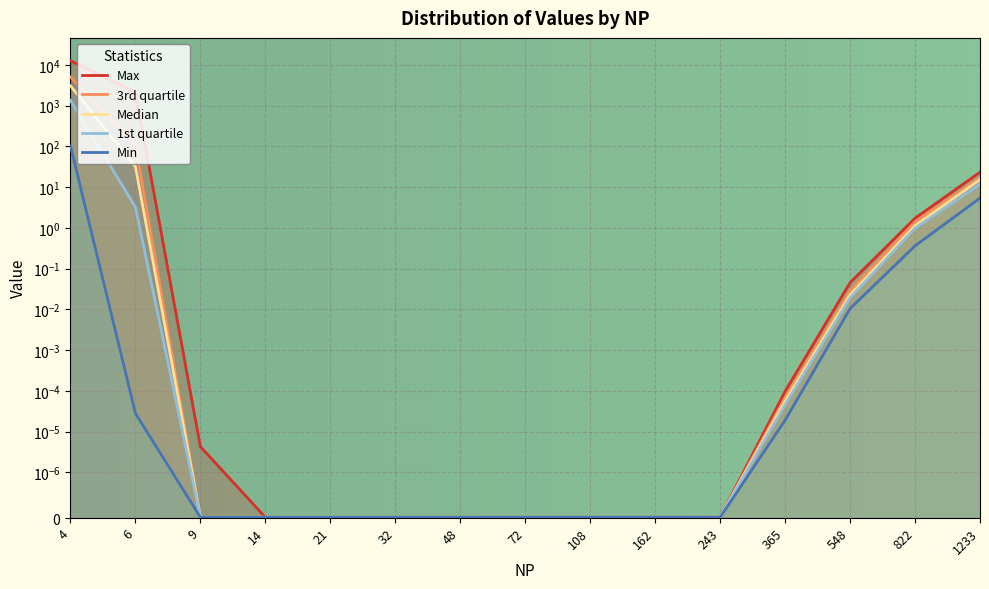

Reading right to left, transcribe all the data shown in this chart.

Max: 23.4	1.7	0.0	0.0	0.0	0.0	0.0	0.0	0.0	0.0	0.0	0.0	0.0	2184.3	12705.9
3rd quartile: 17.0	1.4	0.0	0.0	0.0	0.0	0.0	0.0	0.0	0.0	0.0	0.0	0.0	108.0	5074.9
Median: 15.3	1.1	0.0	0.0	0.0	0.0	0.0	0.0	0.0	0.0	0.0	0.0	0.0	32.0	3081.1
1st quartile: 11.8	1.0	0.0	0.0	0.0	0.0	0.0	0.0	0.0	0.0	0.0	0.0	0.0	3.3	1352.3
Min: 5.4	0.4	0.0	0.0	0.0	0.0	0.0	0.0	0.0	0.0	0.0	0.0	0.0	0.0	103.4